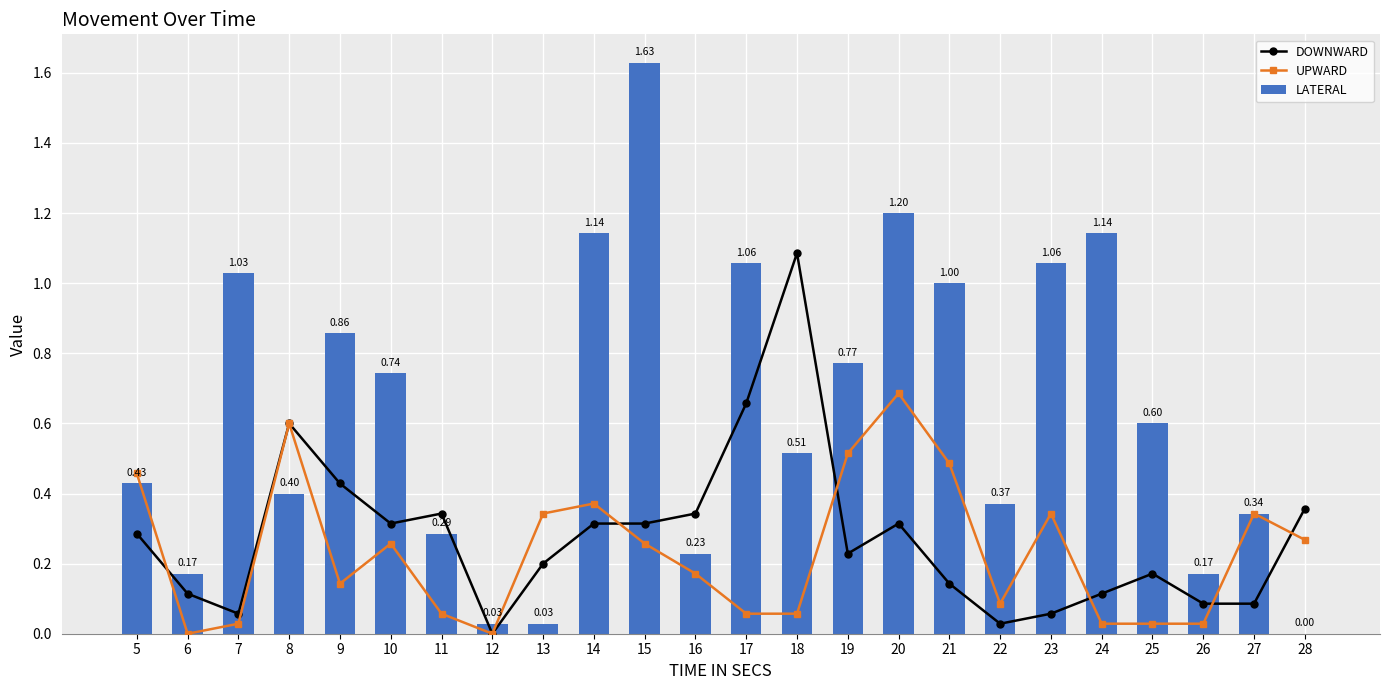

Which series has the widest spread of values?

LATERAL